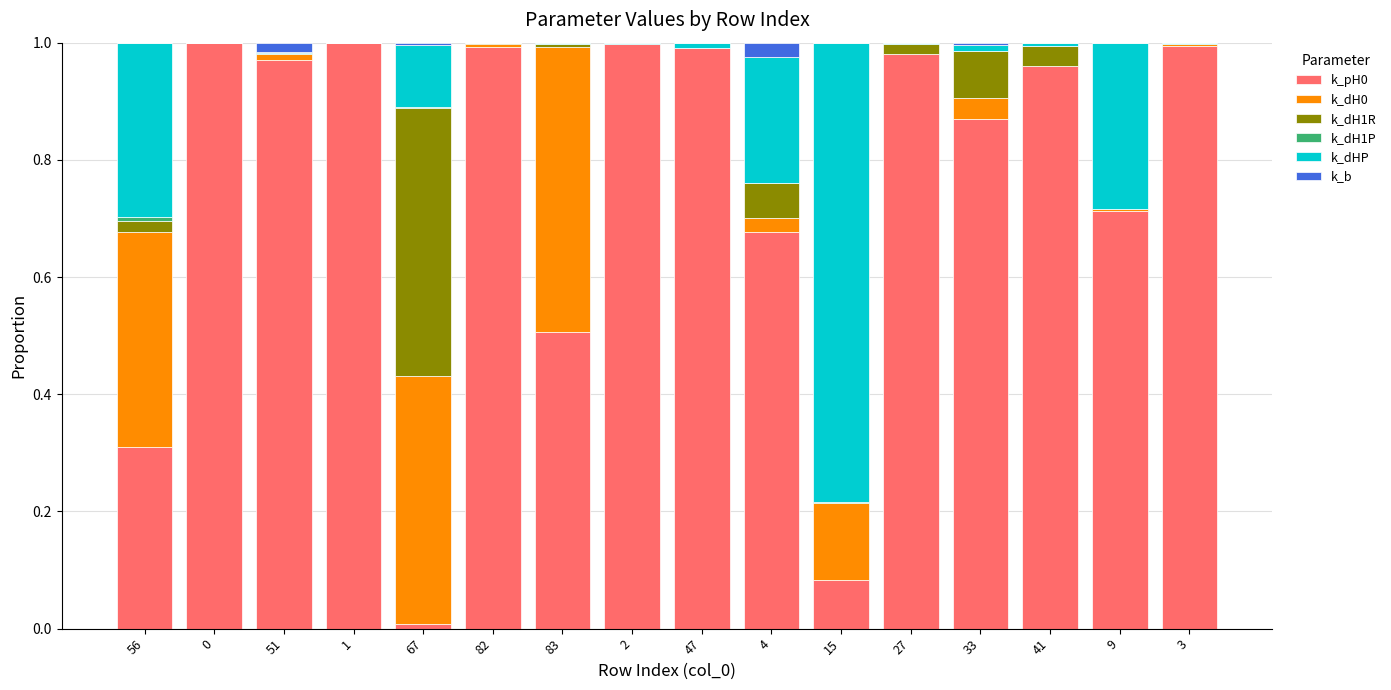

The value of k_pH0 at 0 is 0.4. True or false?

False